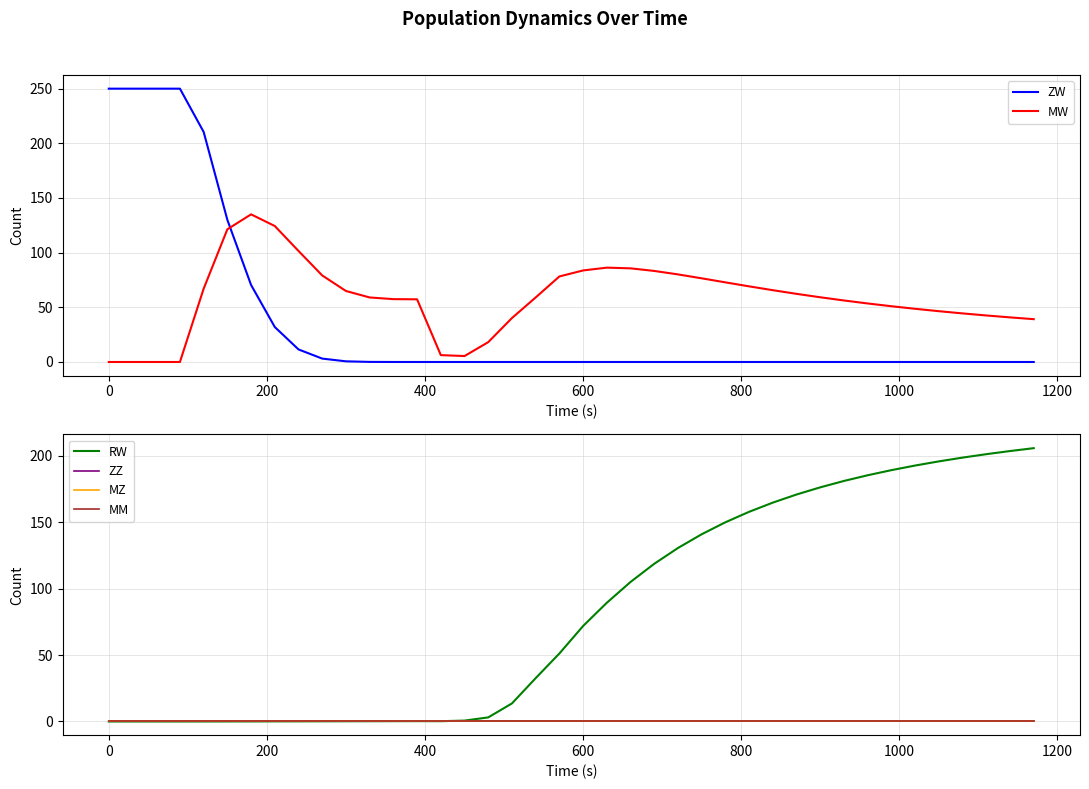

What are all the series names shown in the legend?

ZW, MW, RW, ZZ, MZ, MM